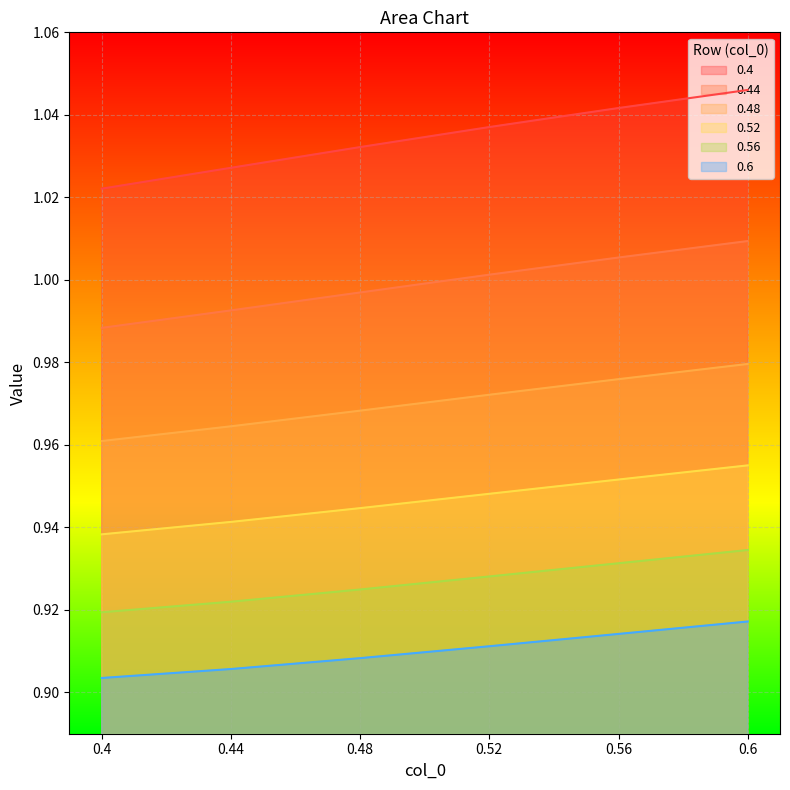

True or false: 0.4 has more than 0 interior local peaks.

False